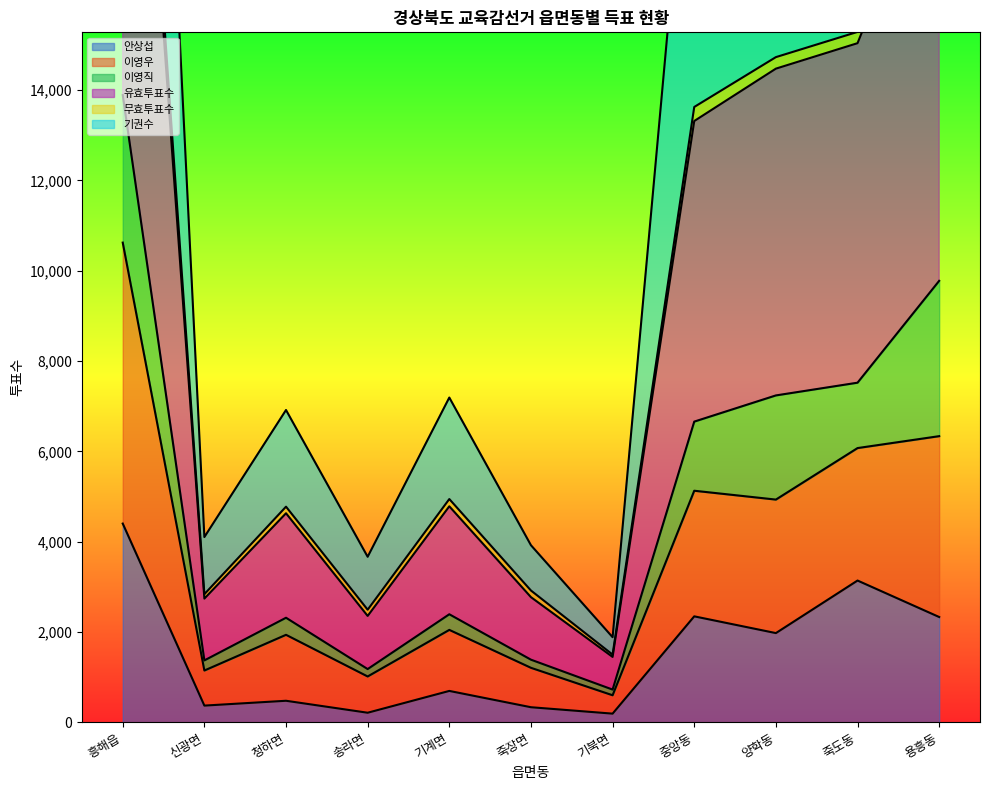

What is the value of the 기권수 point at the 6th from the left?

3920